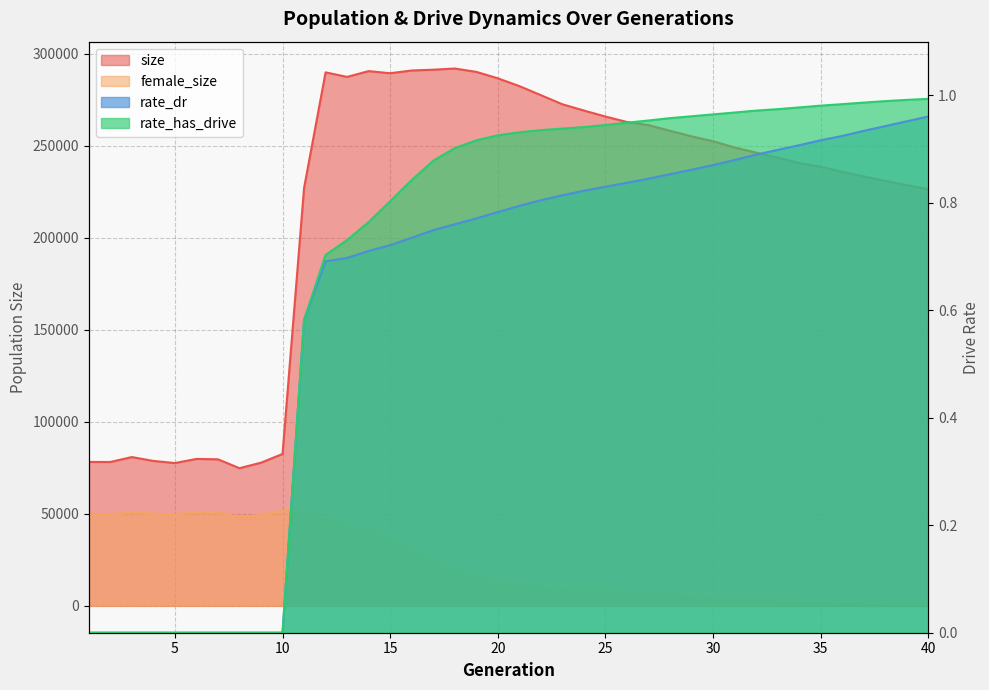

True or false: rate_has_drive and size intersect in this chart.

False